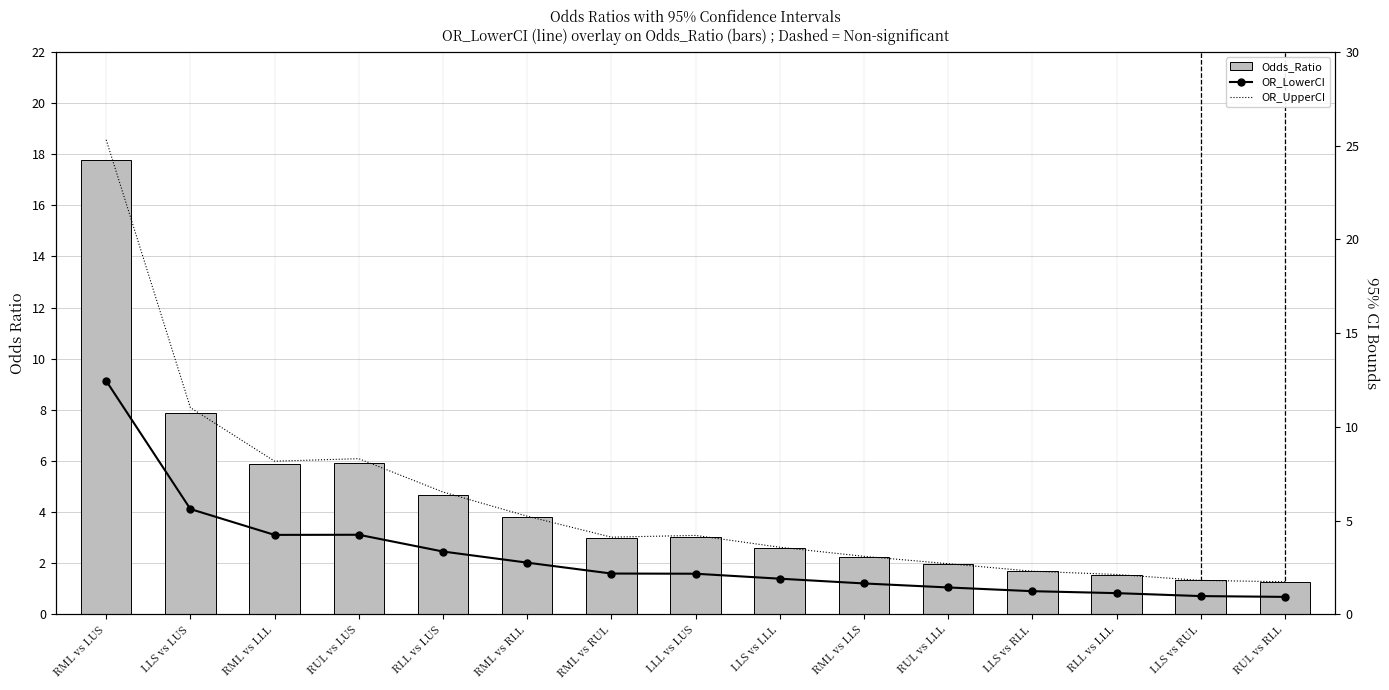

The Odds_Ratio series shows 7.9 at LLS vs LUS. True or false?

True